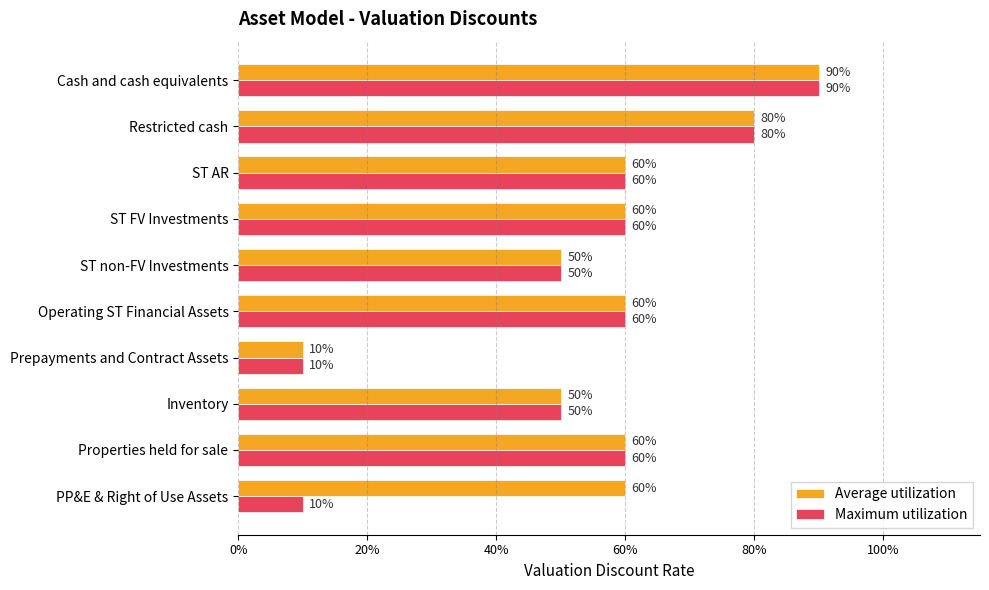

What are all the series names shown in the legend?

Average utilization, Maximum utilization